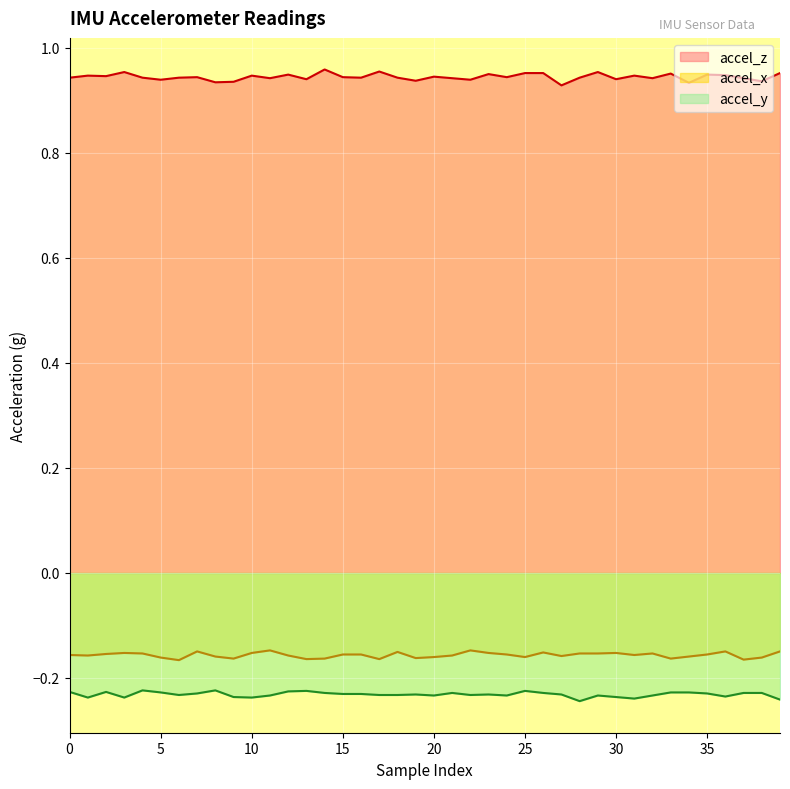

What value does the accel_y series have at 0?

-0.2